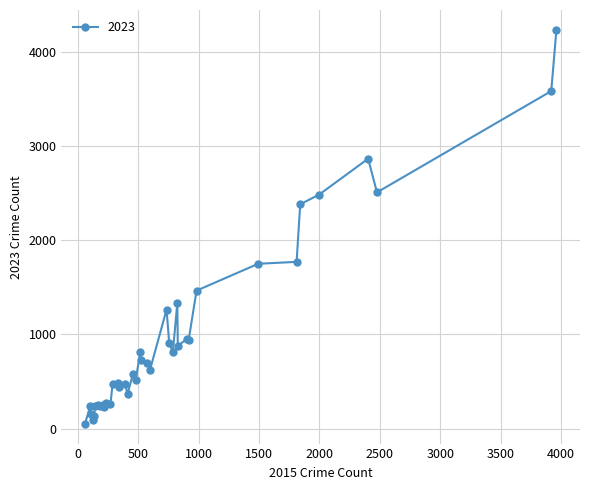

What is the average value?

975